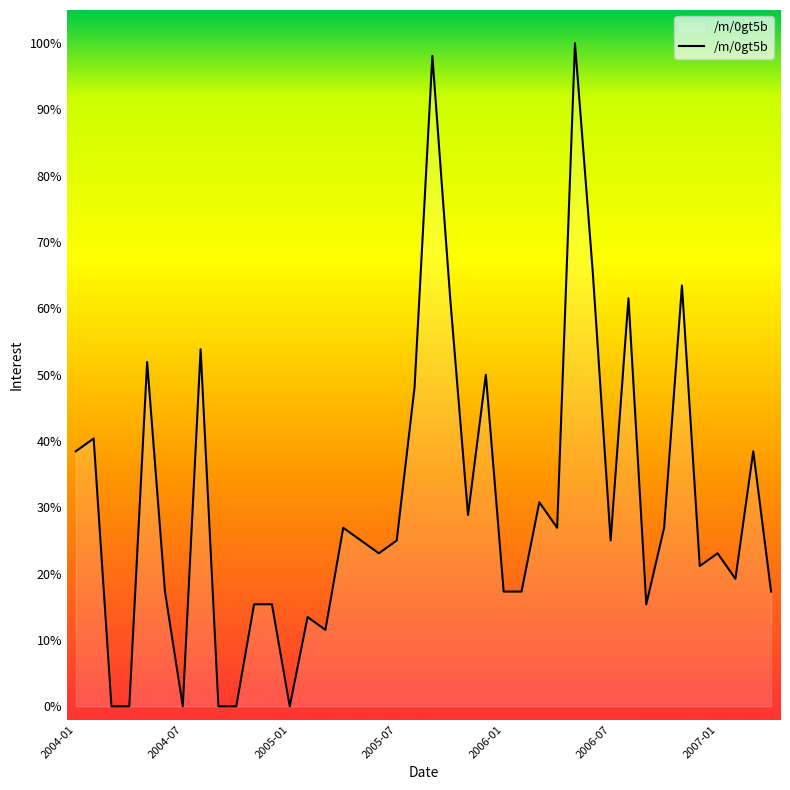

What is the average value?

30.3